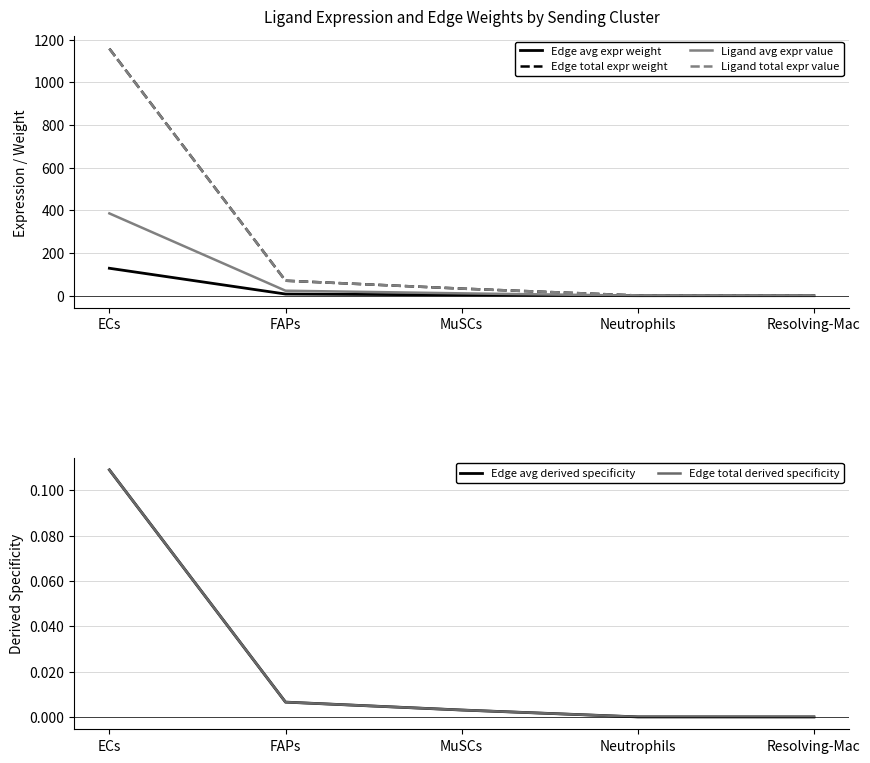

How many data points in Edge avg expr weight are less than 3?

2